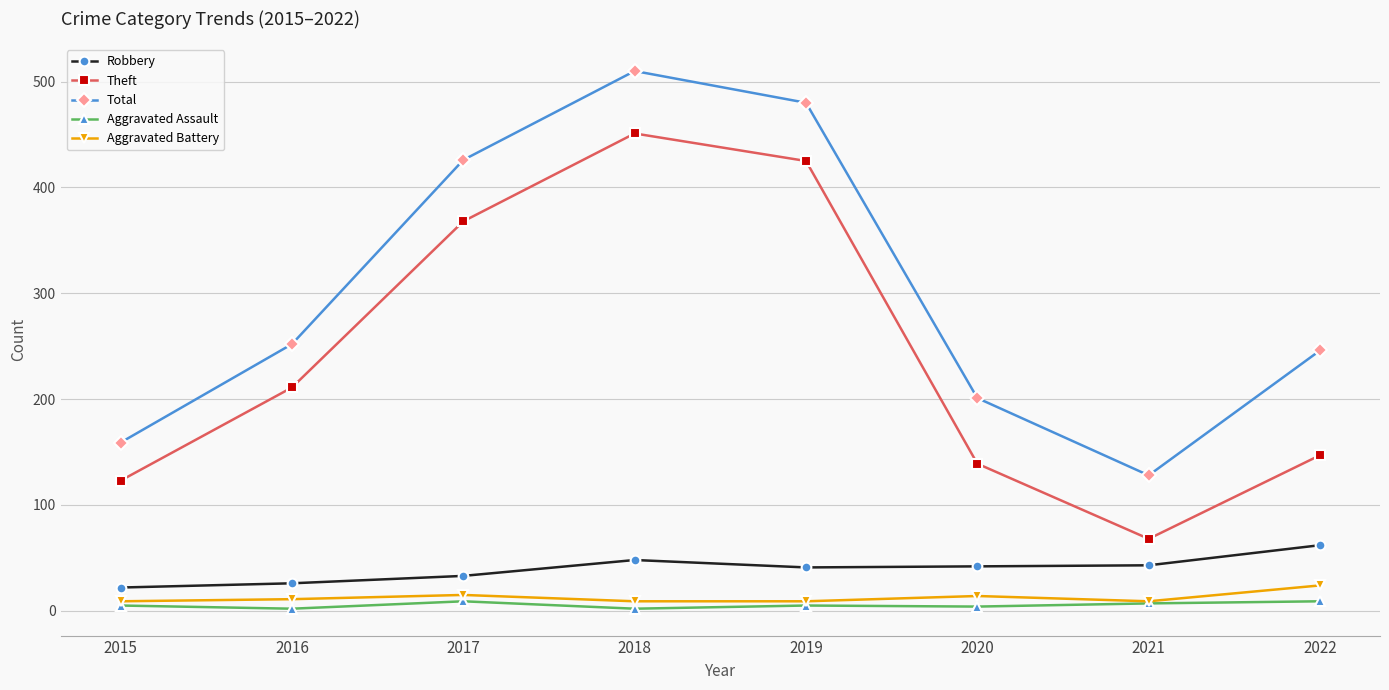

Which series changed the most between 2015 and 2016?

Total